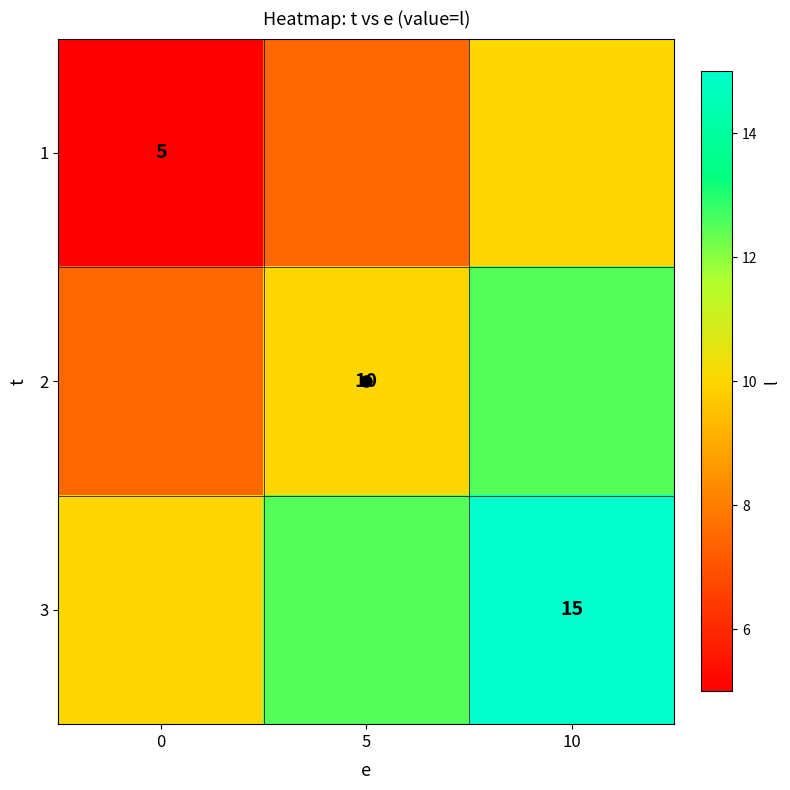

Is the value of 1 at 5 greater than the value of 3 at 10?

No